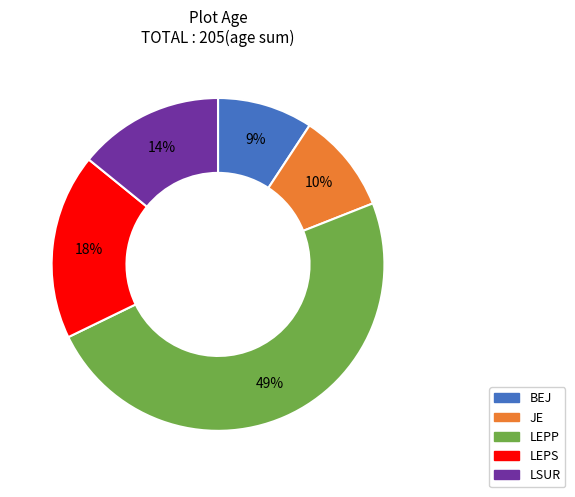

What is the largest slice in the pie chart?

LEPP